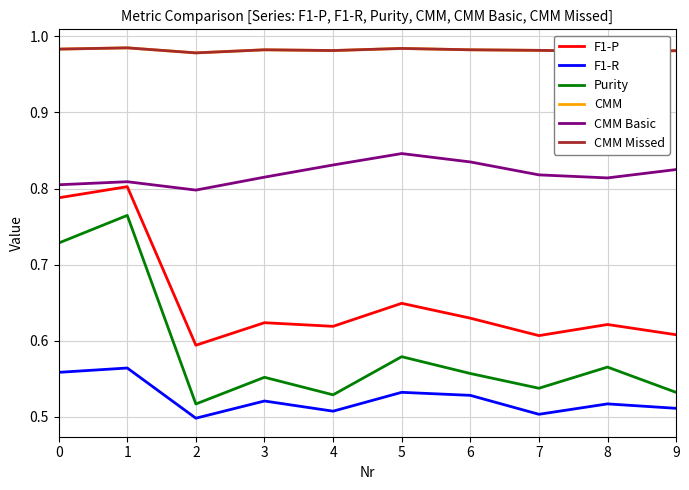

Does the chart have visible grid lines?

Yes